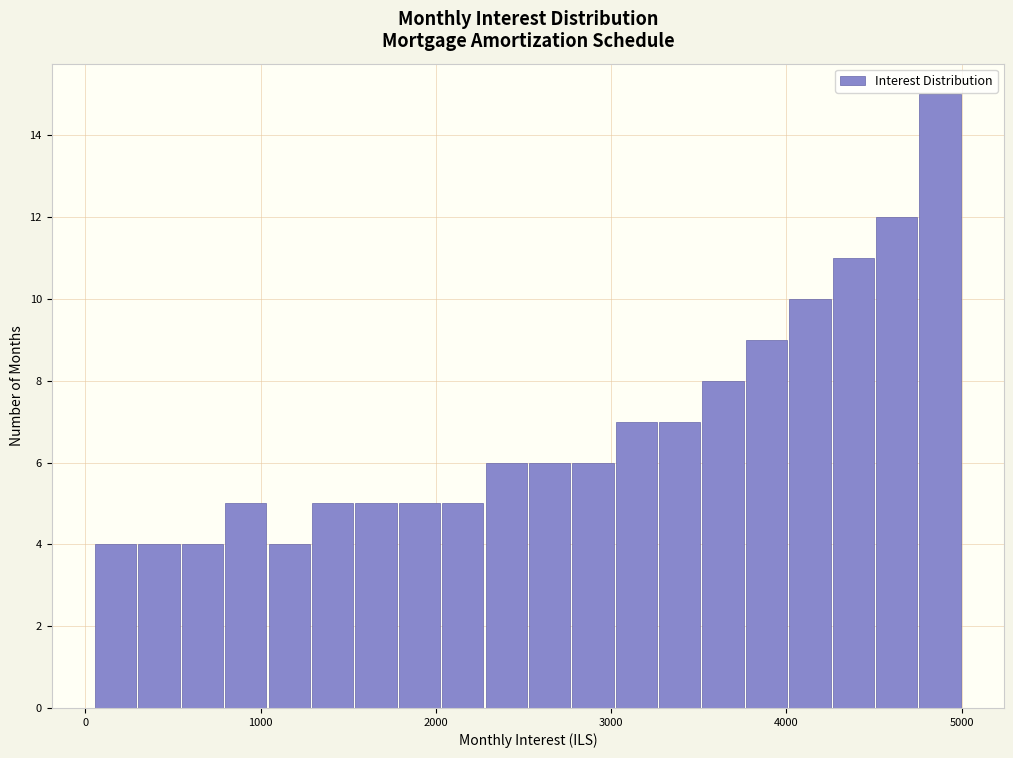

Read against the x-axis, roughly where is the centre of the tallest bar?

4900